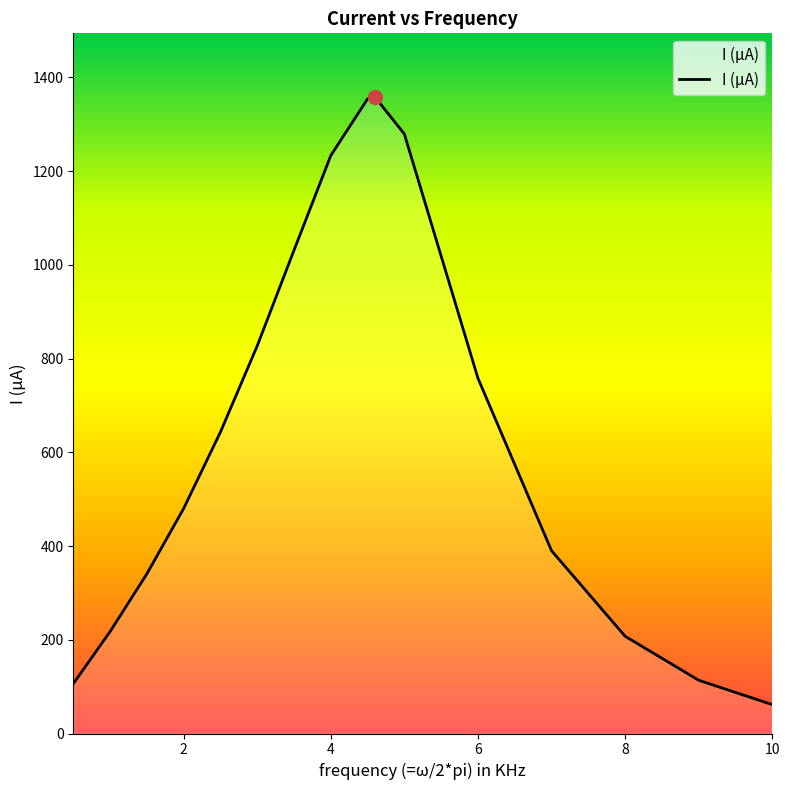

What is the difference between the maximum and minimum values?

1296.3